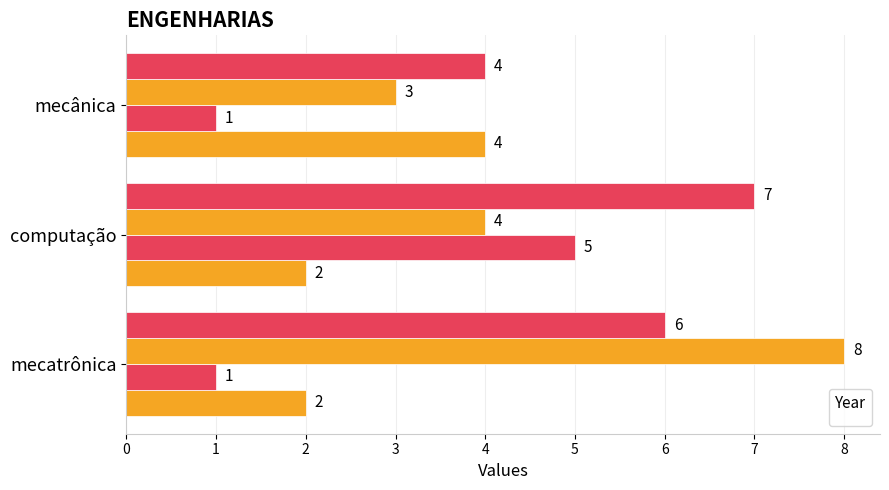

Reading right to left, what are all the values shown in this chart?

_2015: 4	2	2
_2016: 1	5	1
_2017: 3	4	8
_2018: 4	7	6